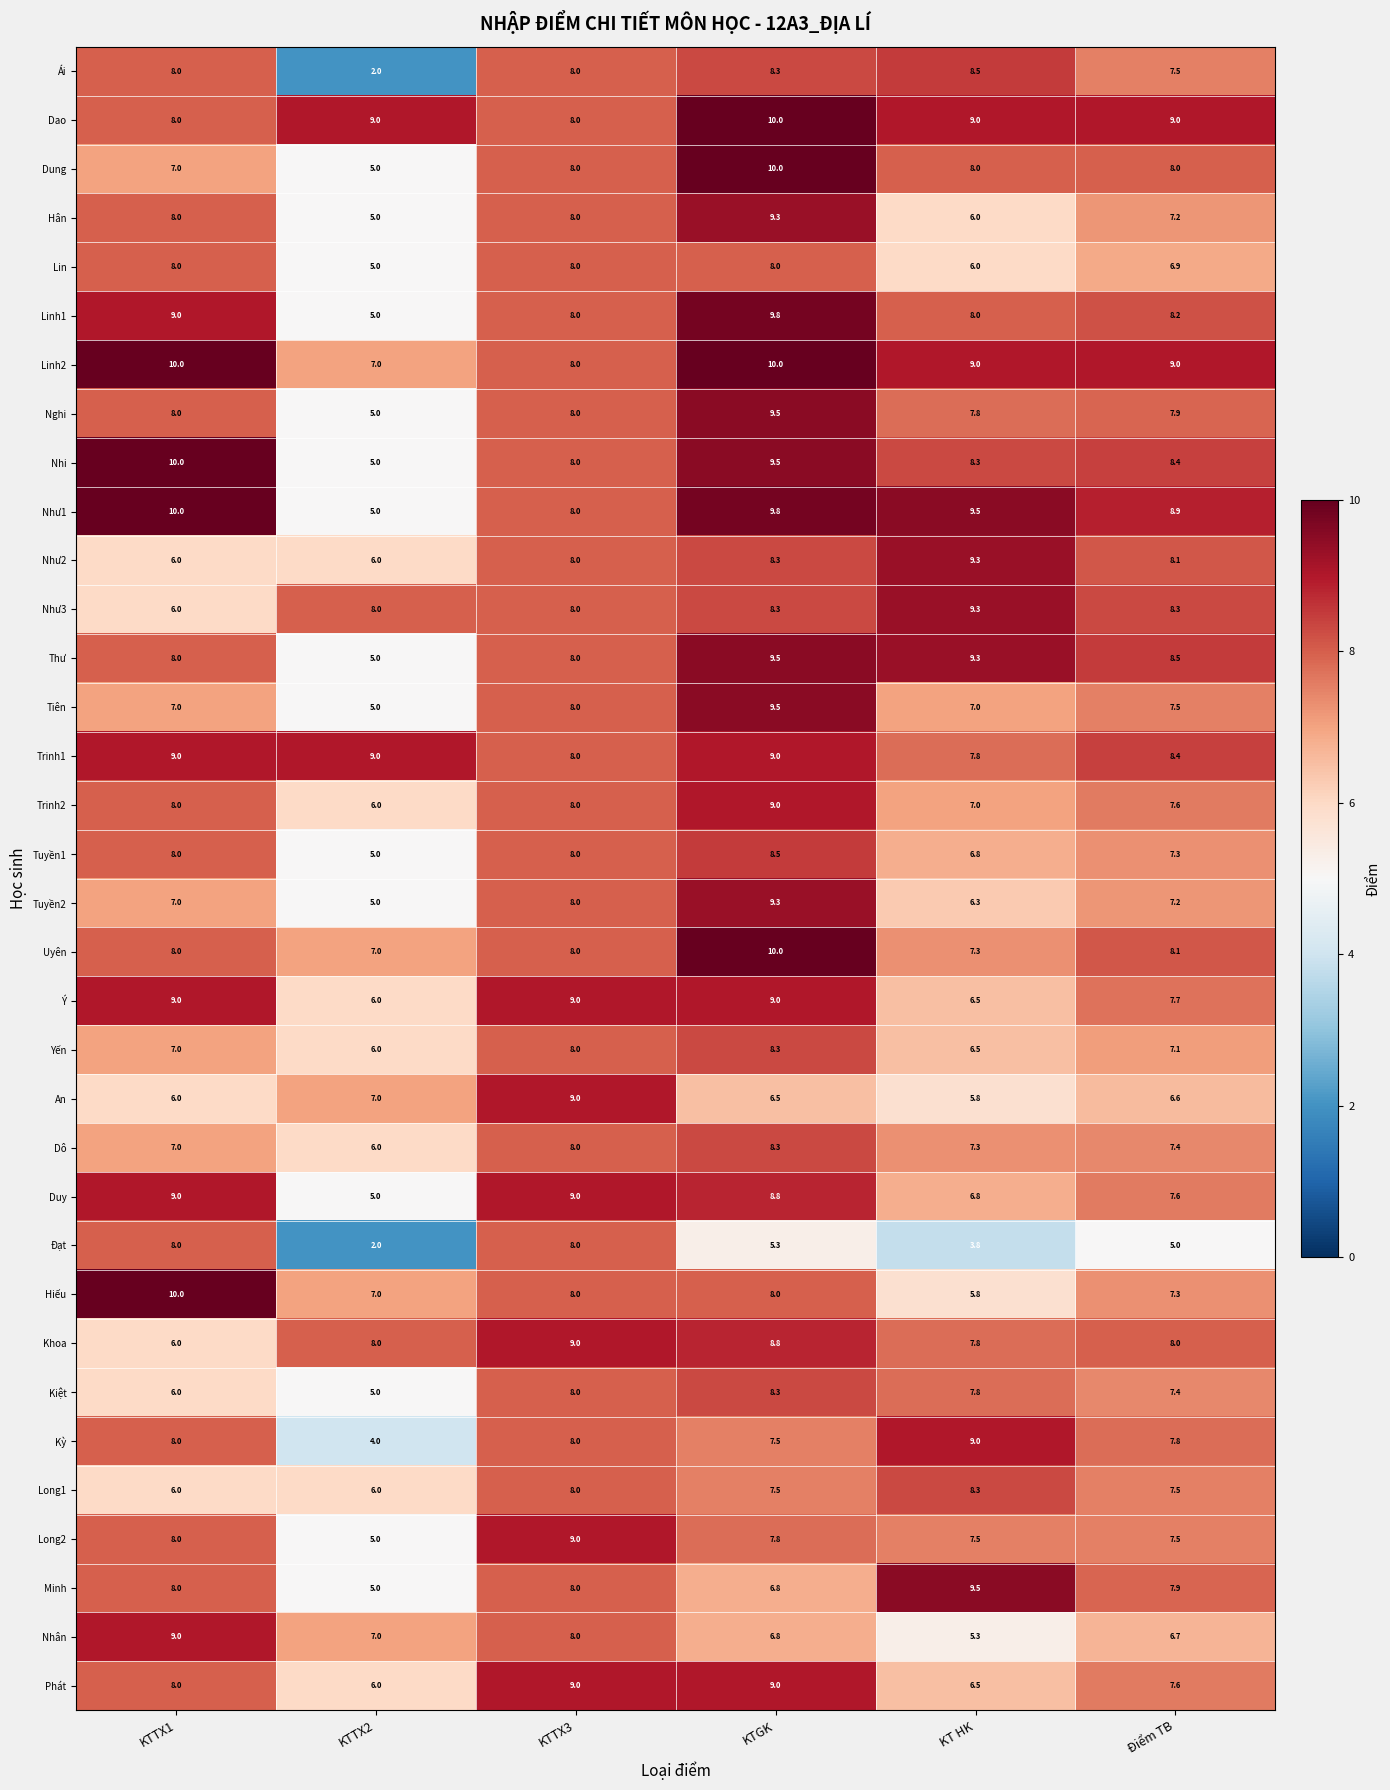

What is the average value of the Tuyền2 series?

7.1